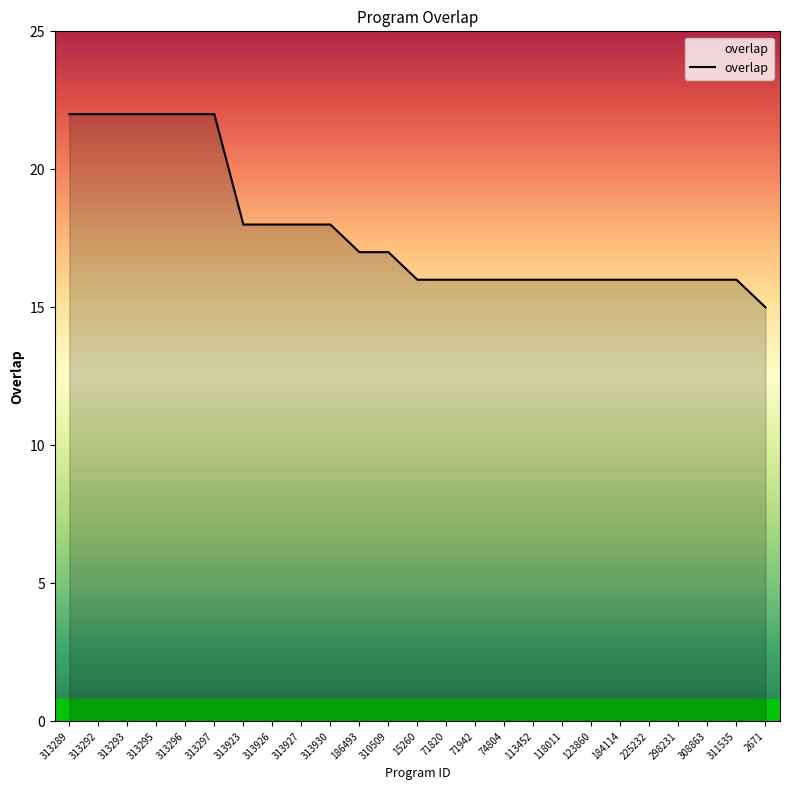

How many lines are shown in the chart?

1